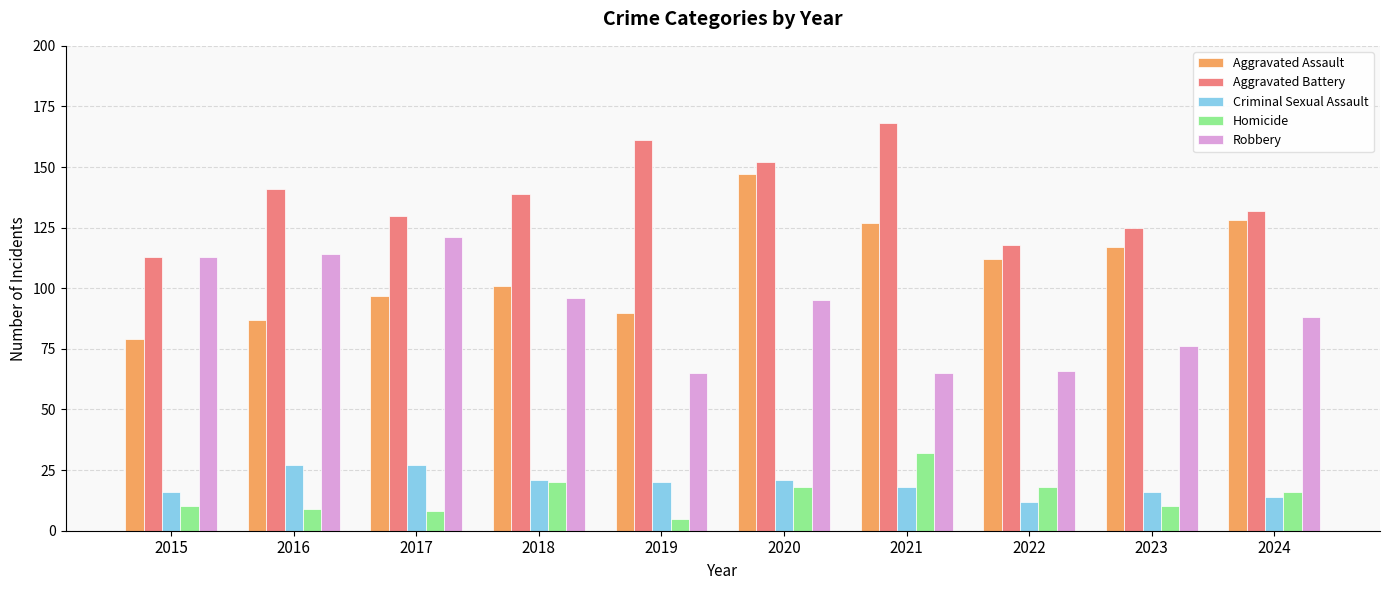

Which series has the largest range (max minus min)?

Aggravated Assault